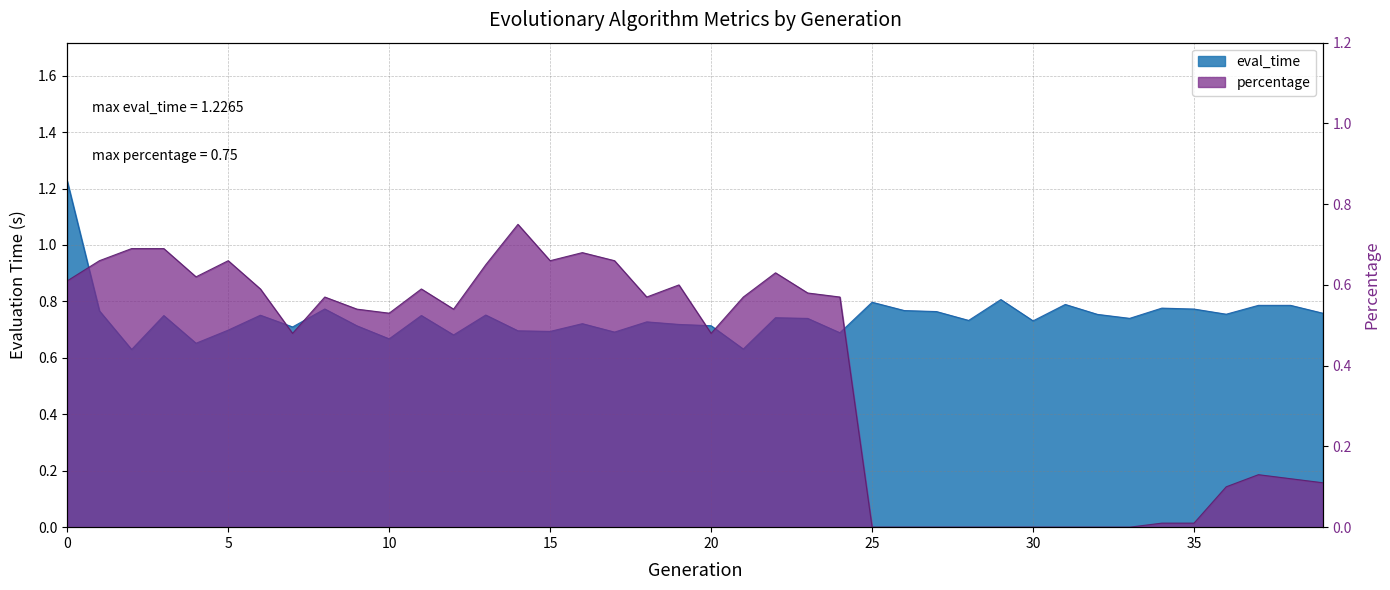

Where is the first local minimum for eval_time?

2